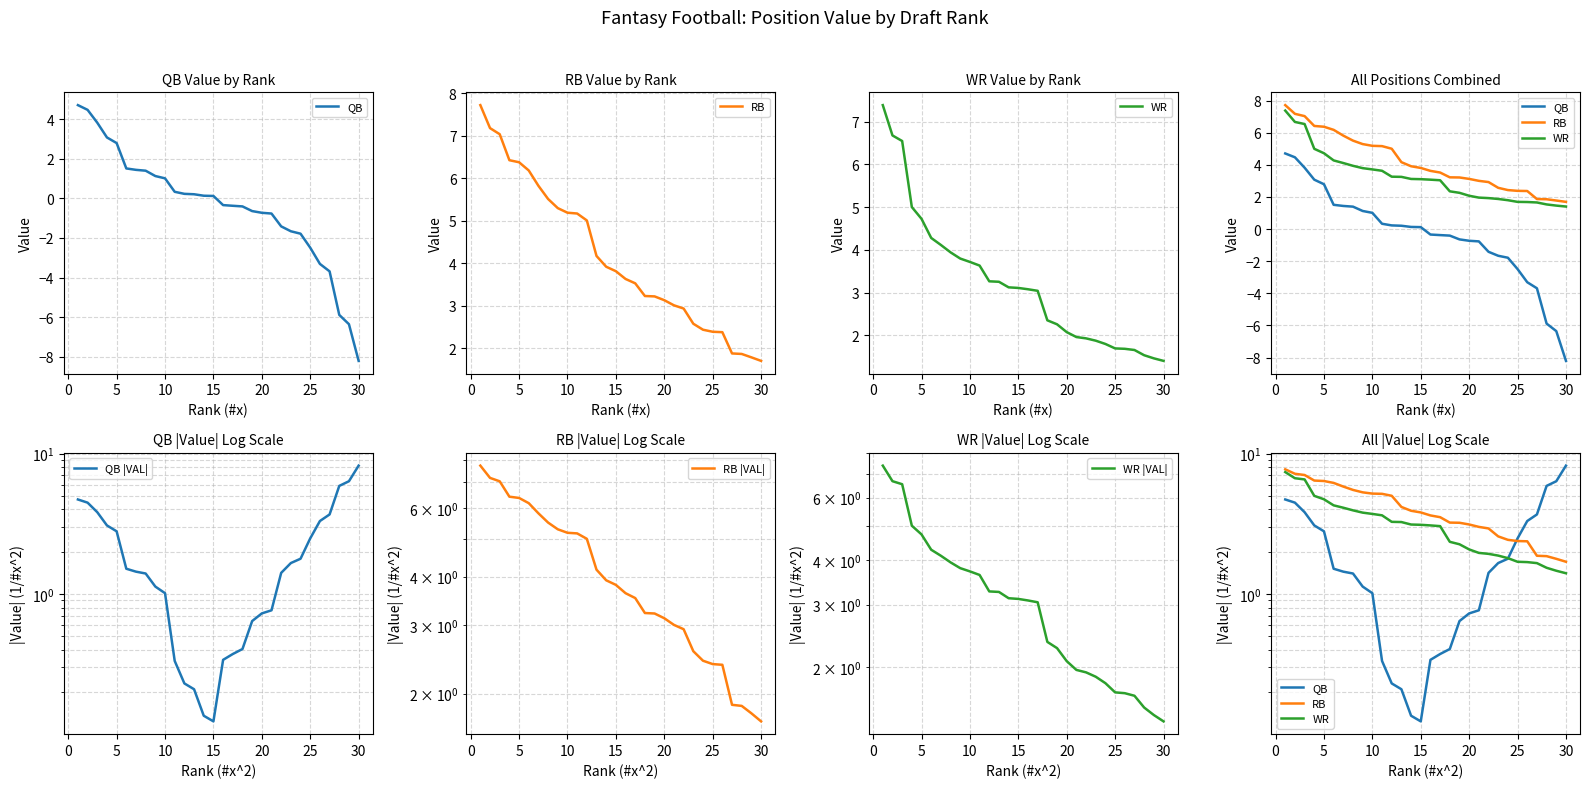

Is the value of QB |VAL| at −5 greater than the value of WR at −5?

No